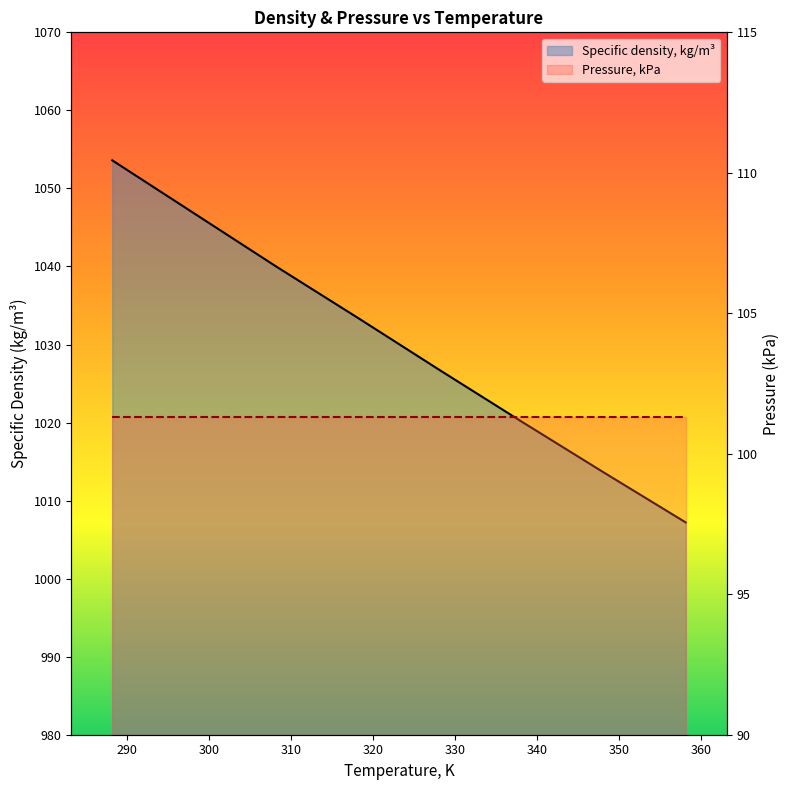

What is the maximum value shown in the chart?

1053.6